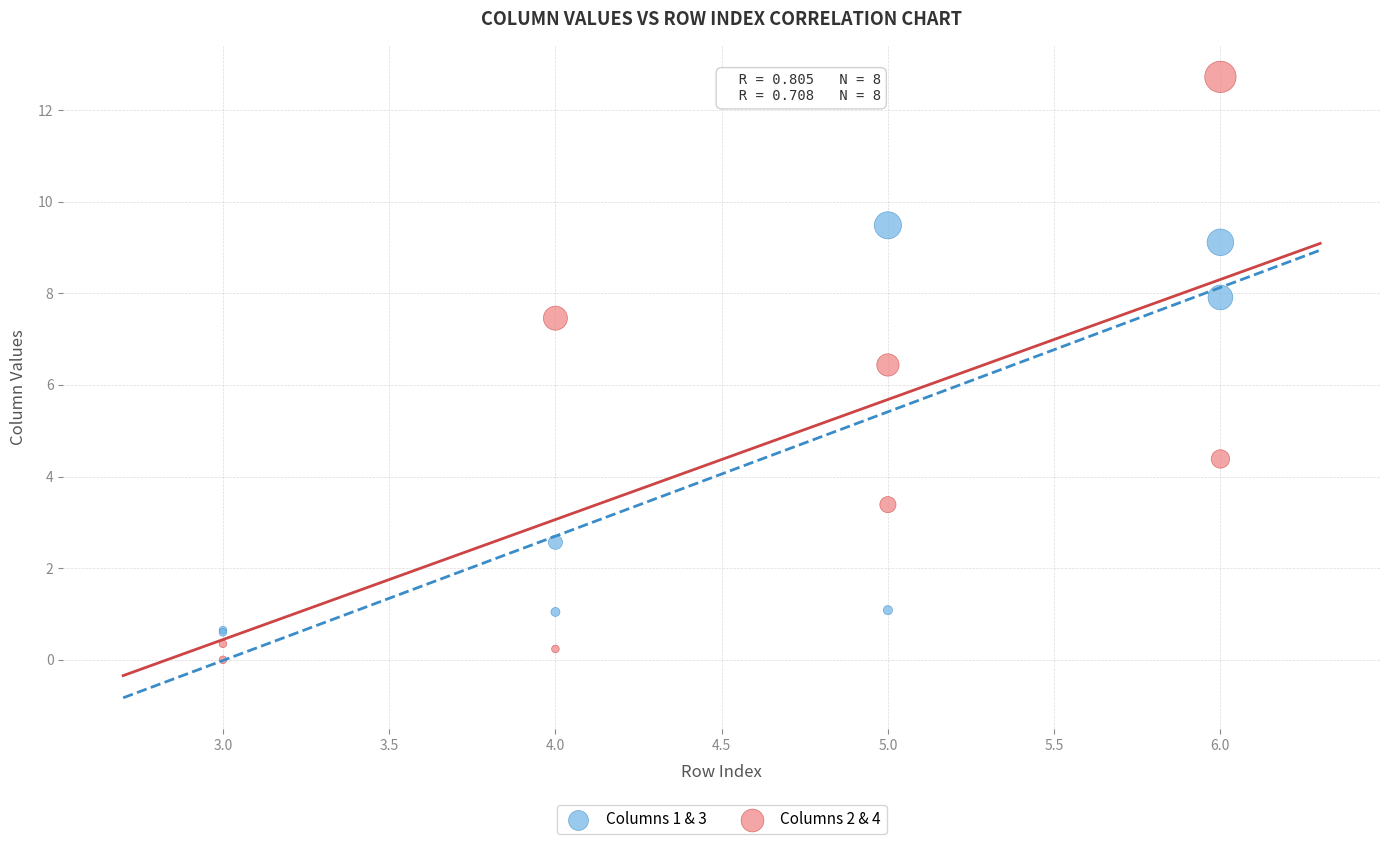

In the Columns 2 & 4 series, what Y value is closest to 6?

6.4